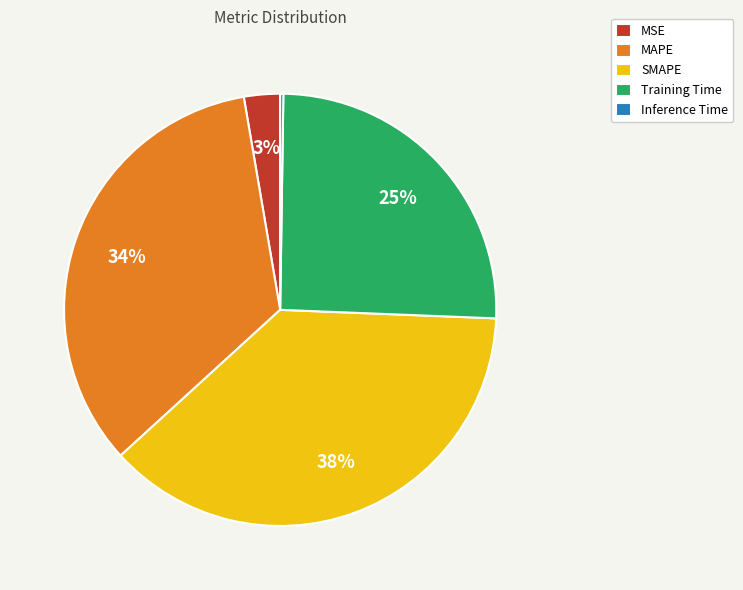

Does MAPE account for over 50% of the chart?

No